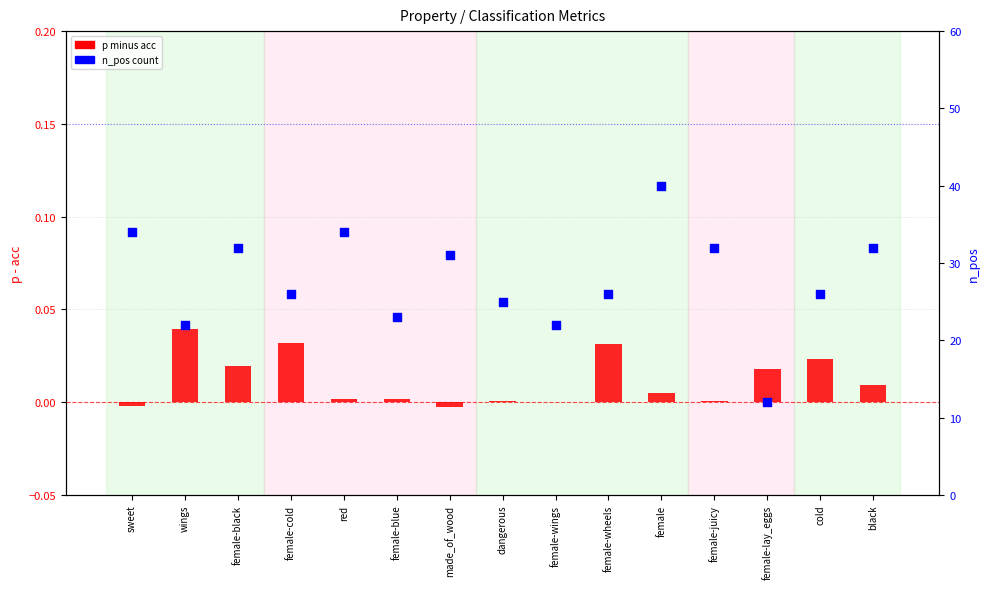

Which series contains the highest Y value?

n_pos (count)